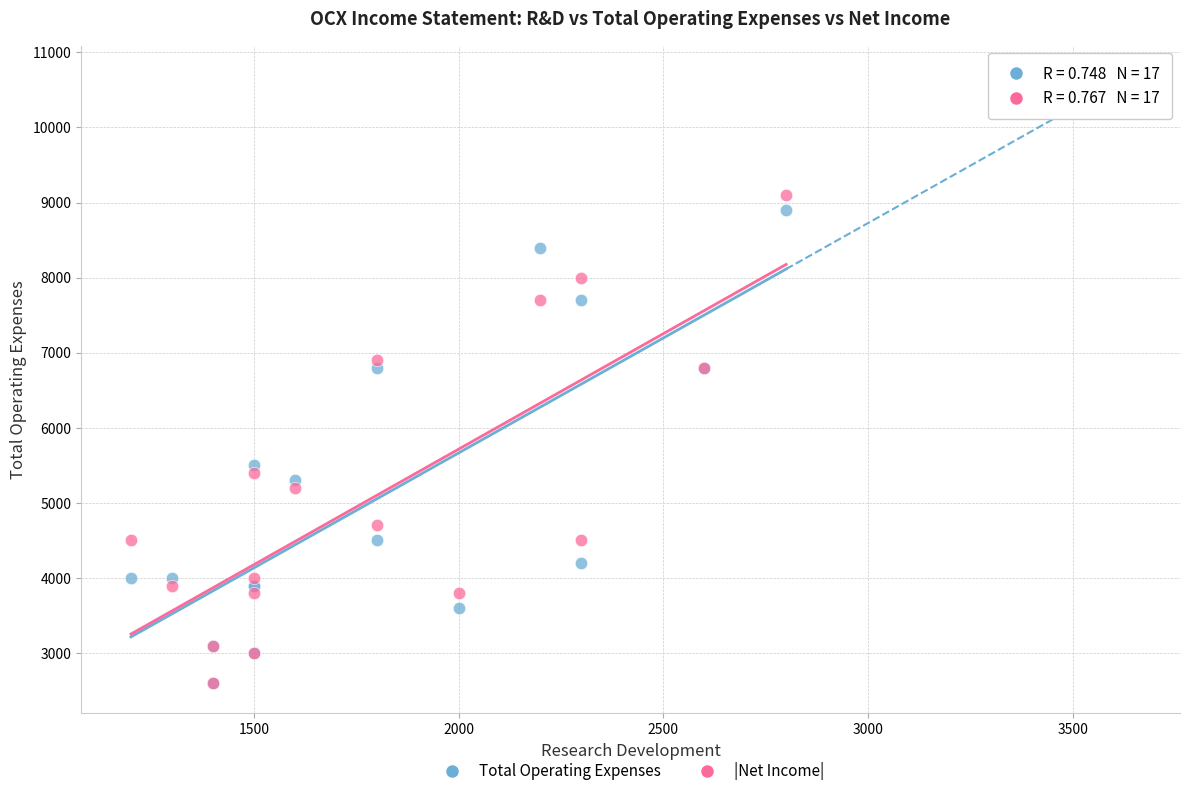

In the Total Operating Expenses series, what Y value is closest to 5750?

5500